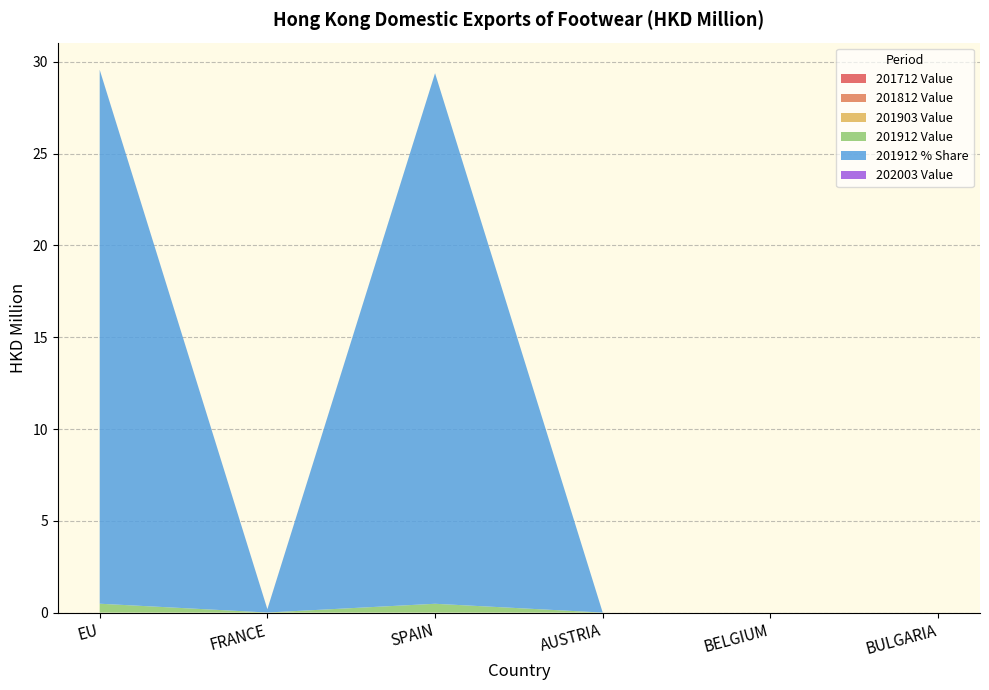

Reading left to right, extract all data points from this chart.

201712 Value: 0.0	0.0	0.0	0.0	0.0	0.0
201812 Value: 0.0	0.0	0.0	0.0	0.0	0.0
201903 Value: 0.0	0.0	0.0	0.0	0.0	0.0
201912 Value: 0.5	0.0	0.5	0.0	0.0	0.0
201912 % Share: 29.1	0.2	28.9	0.0	0.0	0.0
202003 Value: 0.0	0.0	0.0	0.0	0.0	0.0